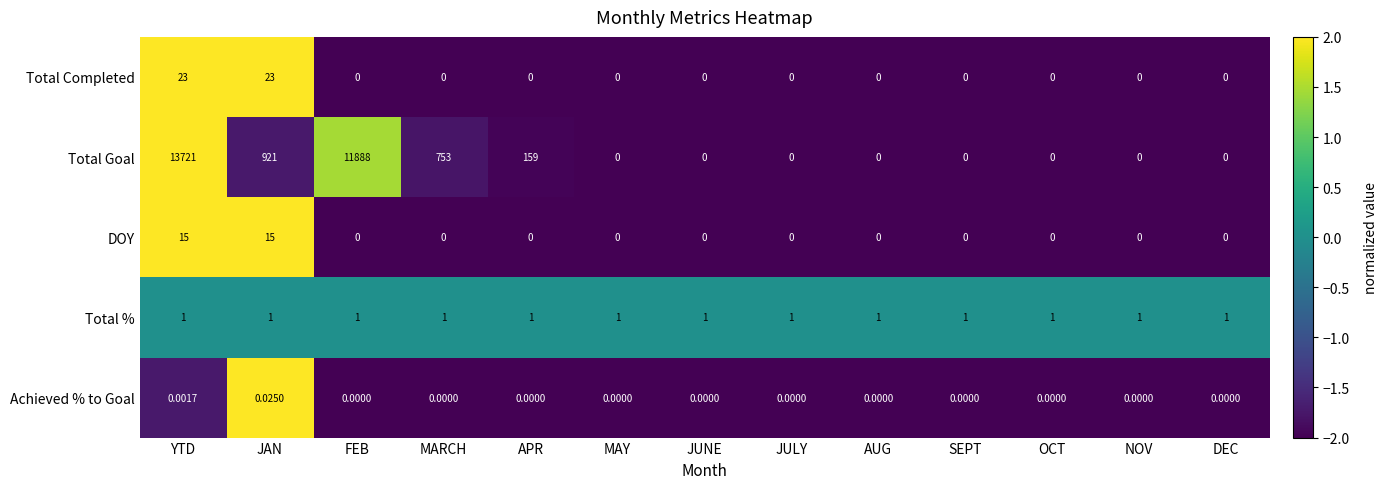

Which series has the largest total across all categories?

Total Goal